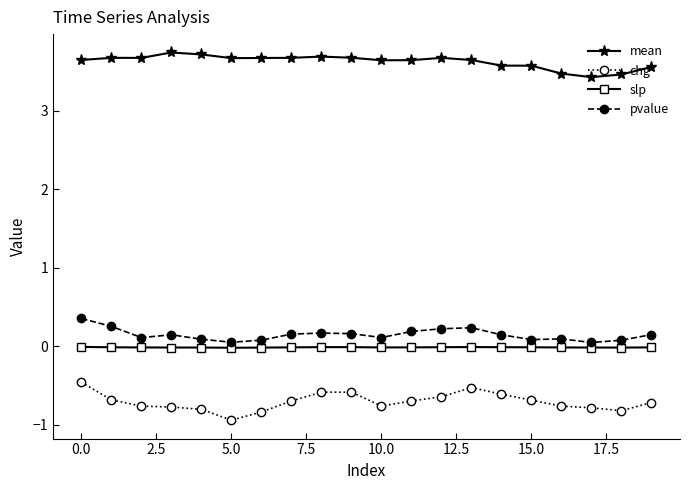

What is the difference between the maximum and minimum values in the chg series?

0.5